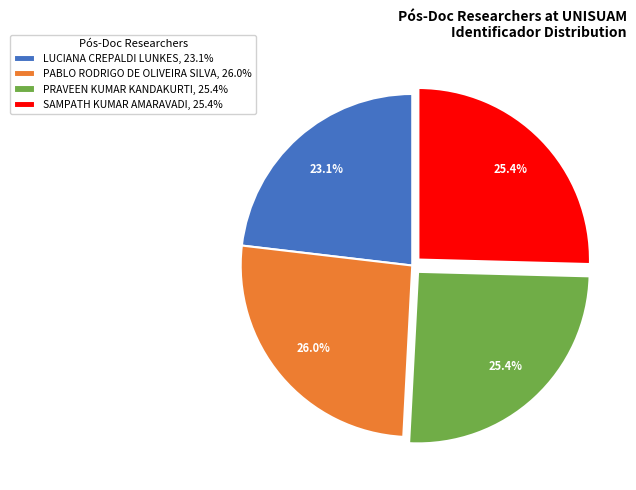

Which category has the biggest portion of the pie?

PABLO RODRIGO DE OLIVEIRA SILVA